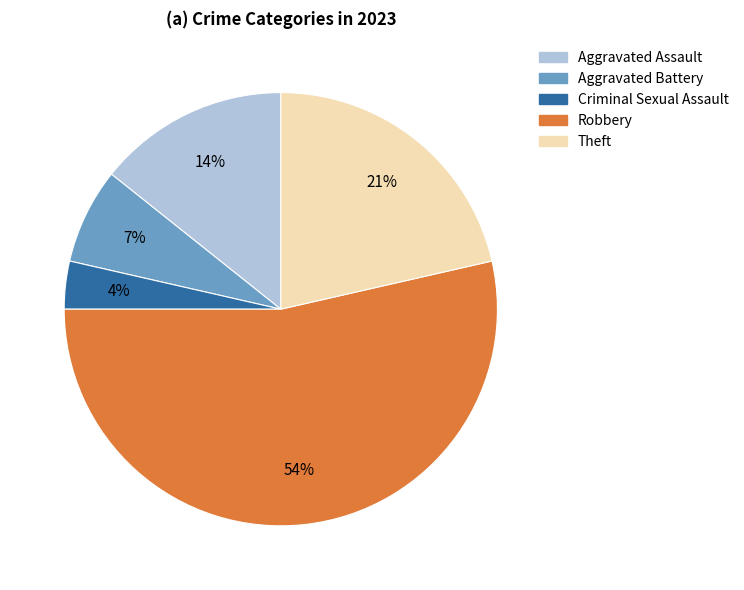

What is the largest slice in the pie chart?

Robbery